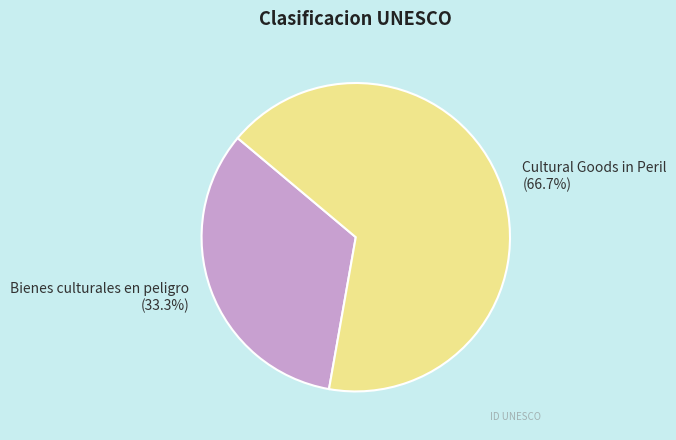

What is the largest slice in the pie chart?

Cultural Goods in Peril